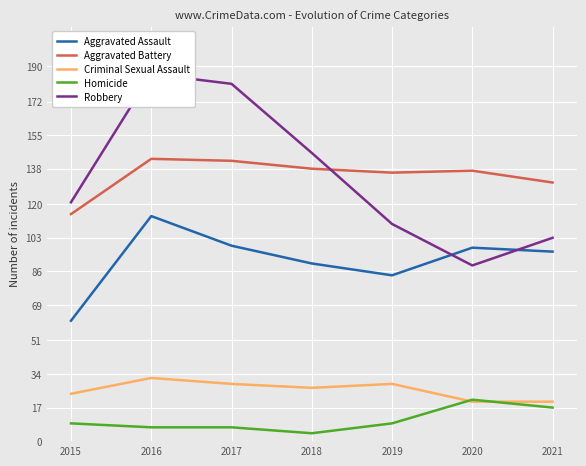

Count the number of categories in the chart.

7